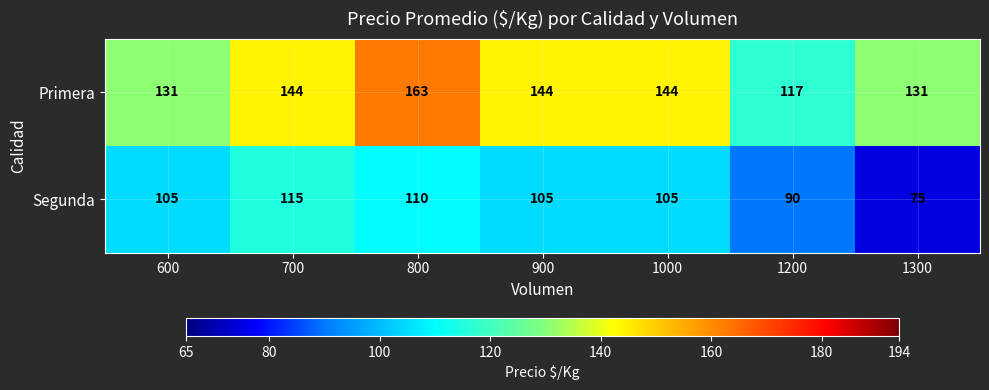

What is the spread (max minus min) of values at 1200?

27